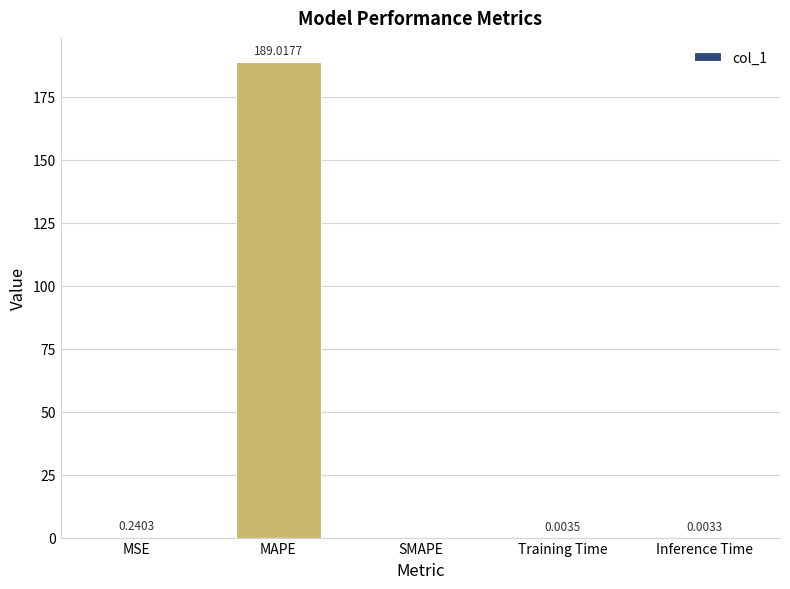

Which has a higher value, Inference Time or MSE?

MSE